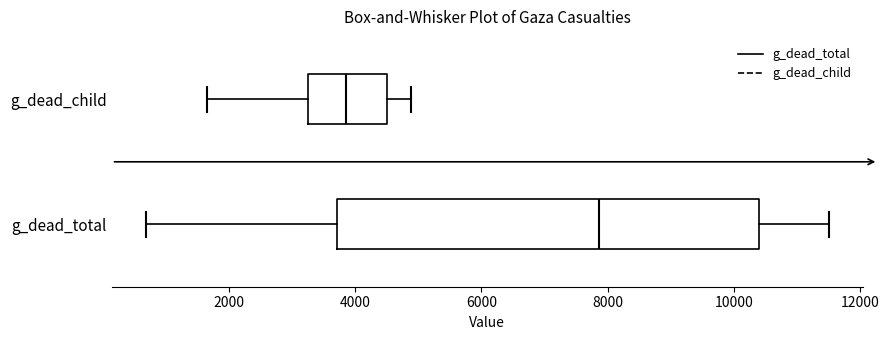

Which box is the widest, from its left edge to its right edge?

g_dead_total